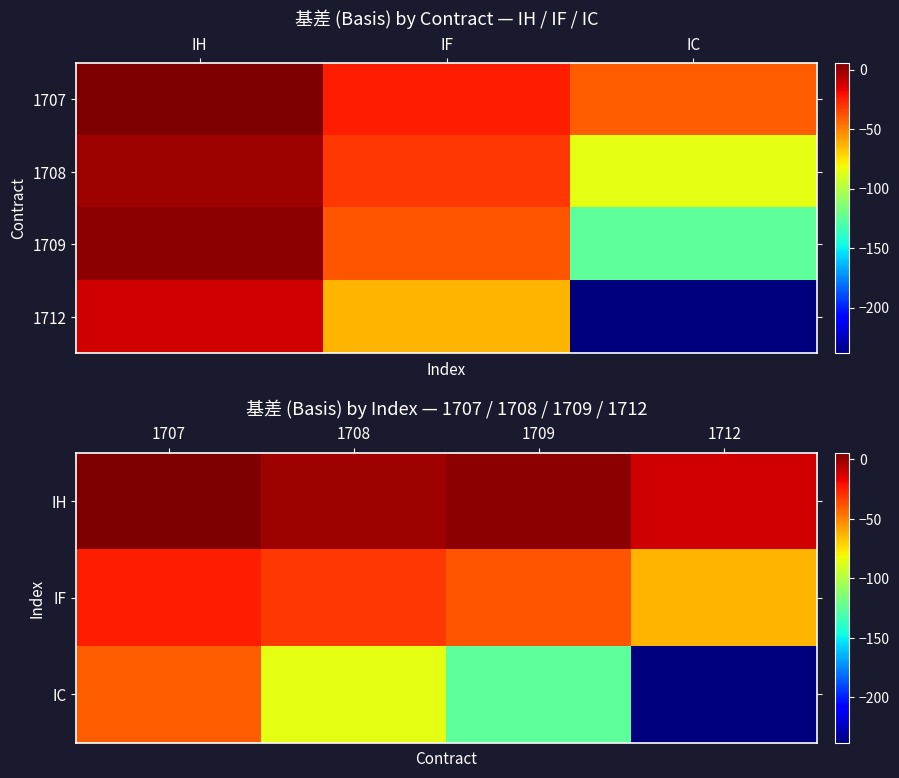

Reading left to right, extract all data points from this chart.

1707: 5.6	-24.2	-41.0
1708: -1.4	-31.0	-85.4
1709: 1.8	-38.6	-125.2
1712: -11.8	-63.0	-238.2